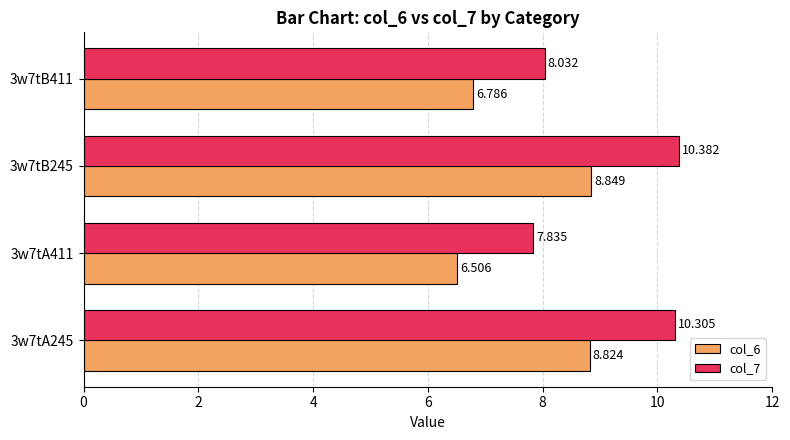

Is the value of col_6 at 3w7tA411 greater than the value of col_7 at 3w7tA245?

No